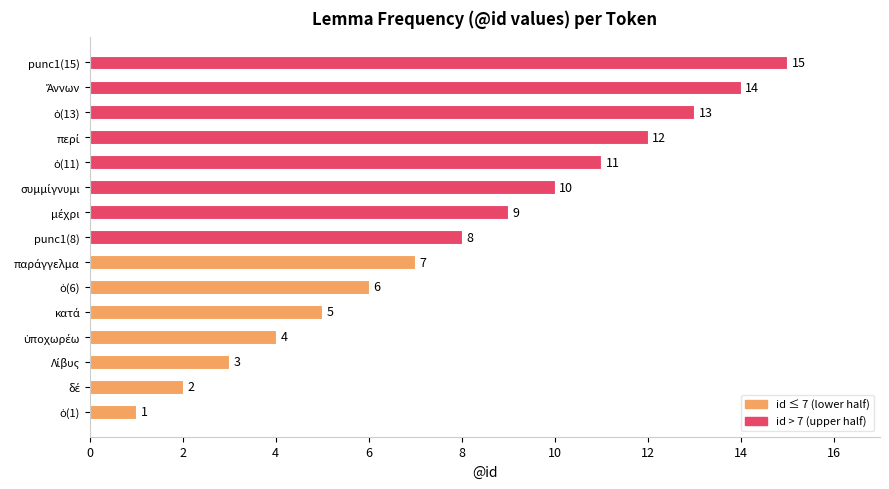

What is the average value?

8